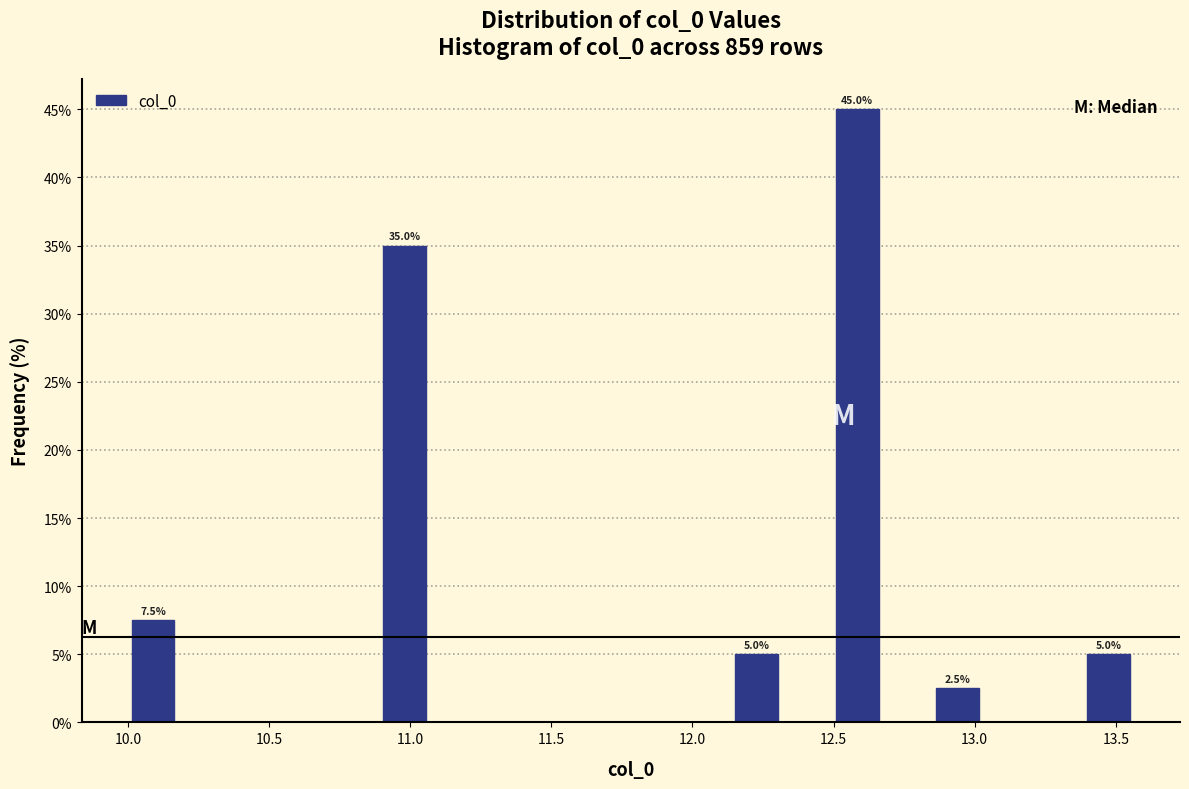

Read against the x-axis, roughly where is the centre of the tallest bar?

12.60